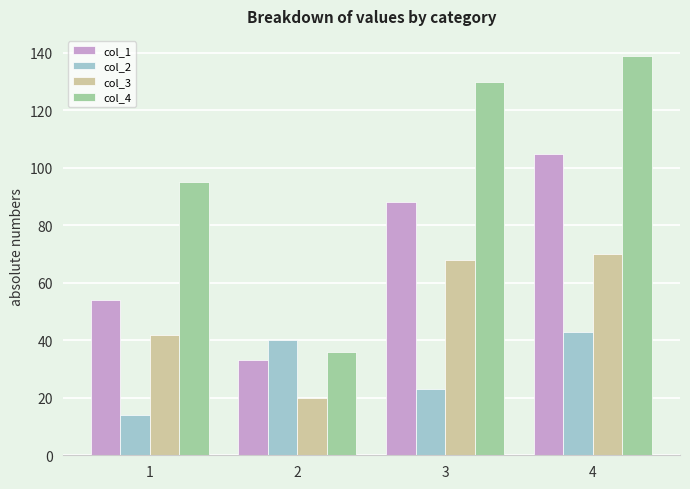

Rank the categories by col_1 value from lowest to highest.

2, 1, 3, 4